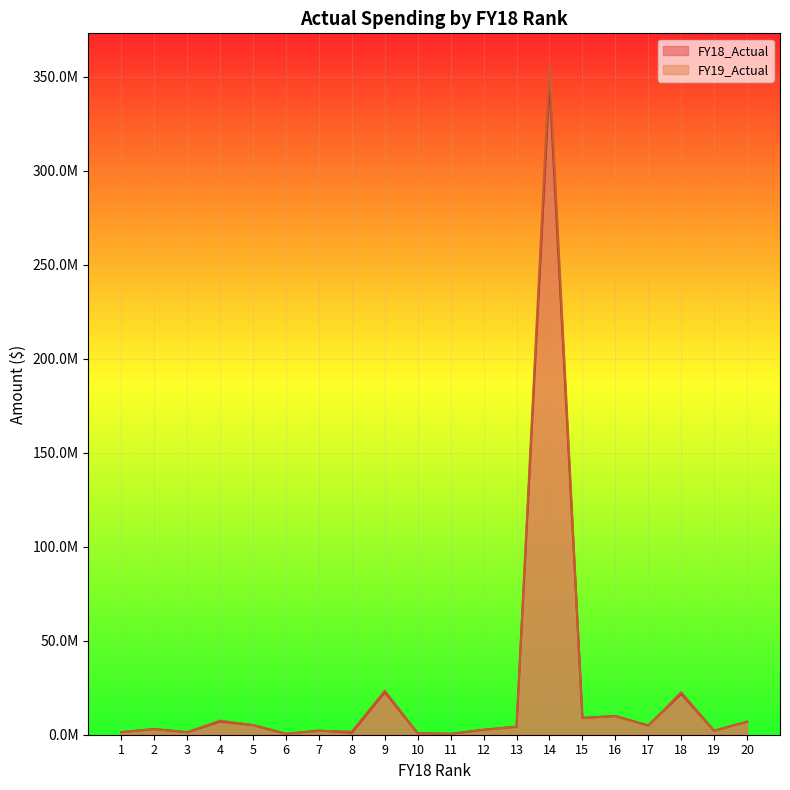

At 4, list the series in order from smallest to largest.

FY18_Actual, FY19_Actual